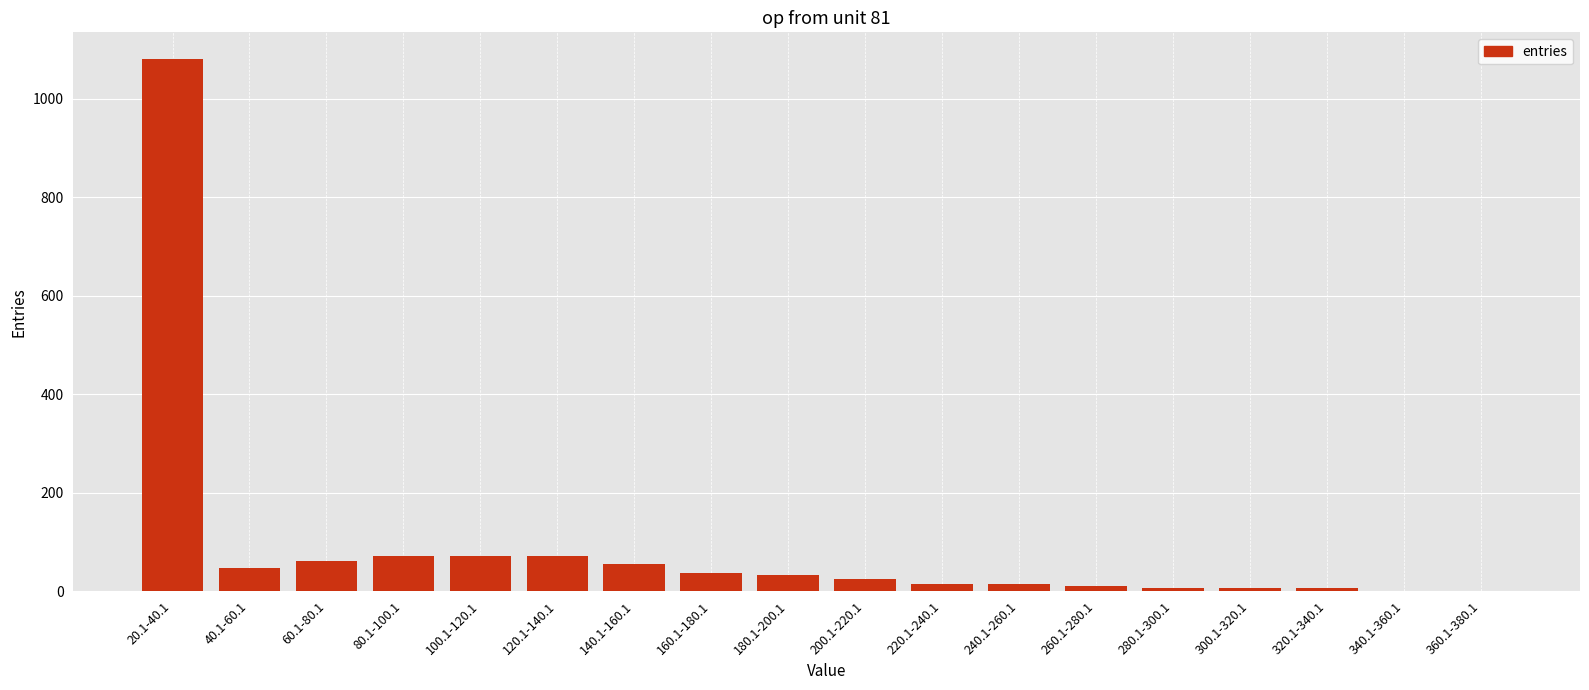

Where is the data nearest to the value 541?

100.1-120.1